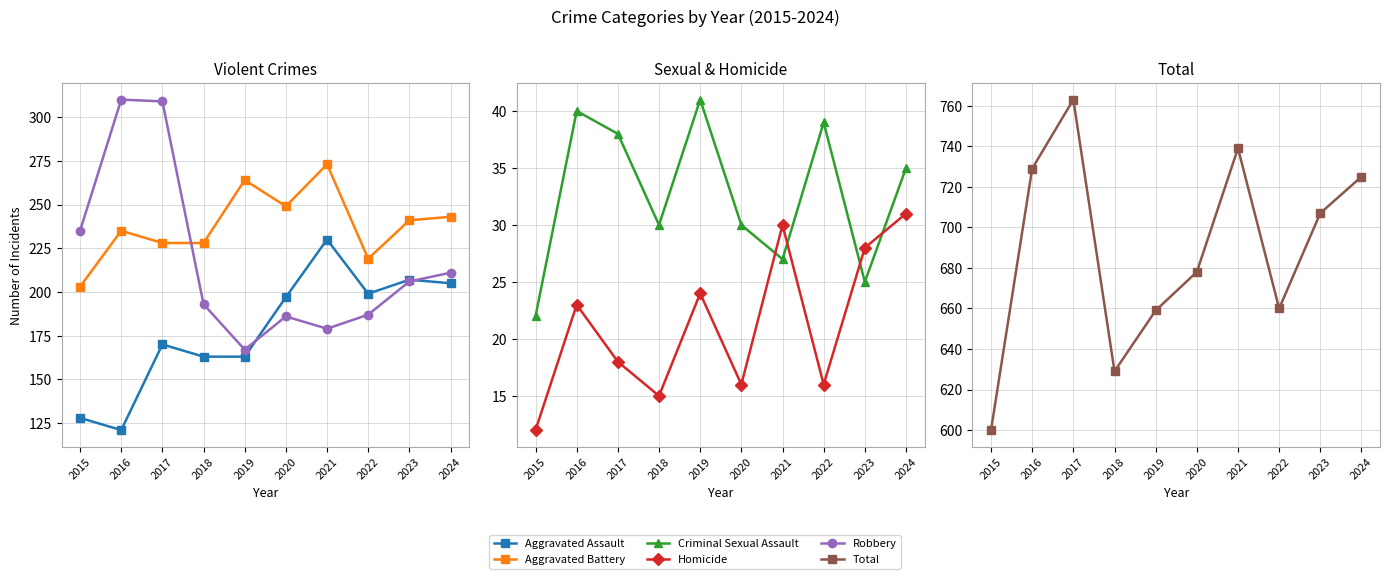

True or false: Criminal Sexual Assault and Total cross at least once.

False